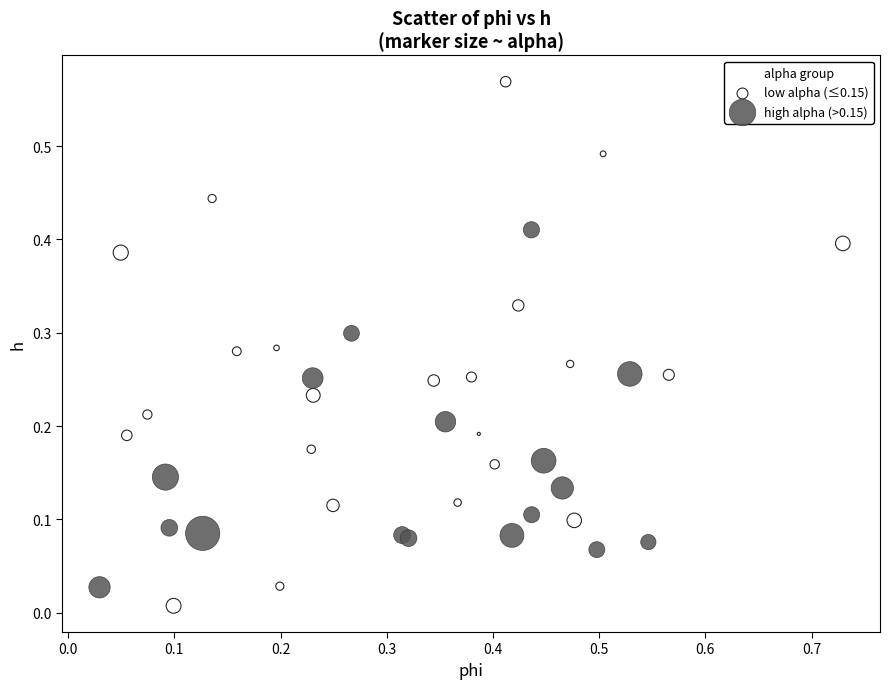

Which series has the widest spread of Y values?

low alpha (≤0.15)